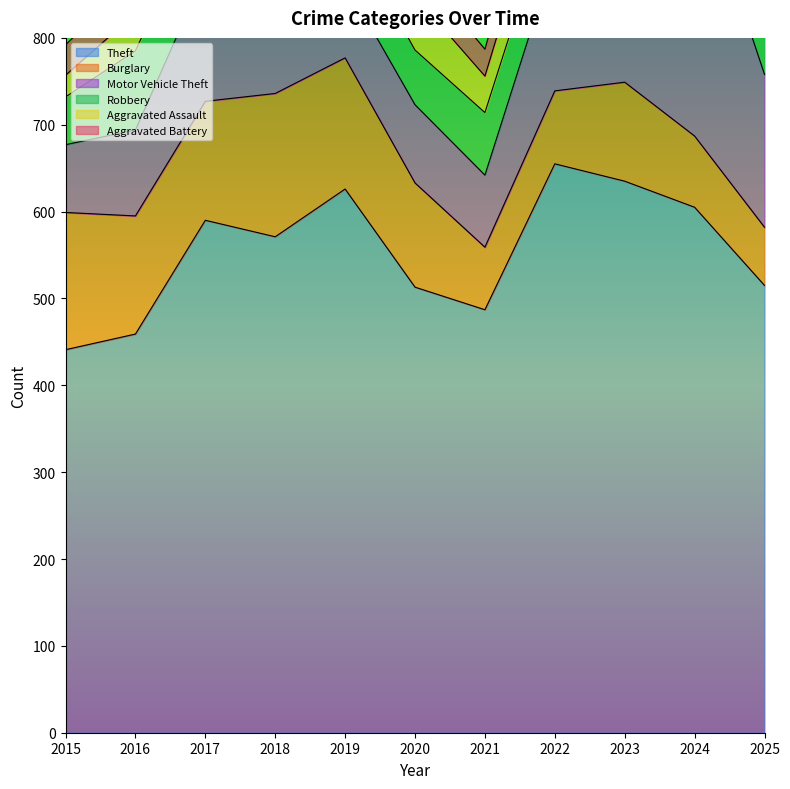

Rank the series by their maximum value, from highest to lowest.

Theft, Motor Vehicle Theft, Burglary, Robbery, Aggravated Assault, Aggravated Battery